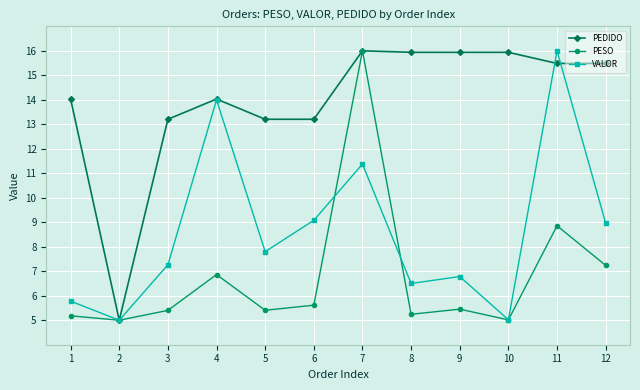

Where is the first local minimum for PEDIDO?

2